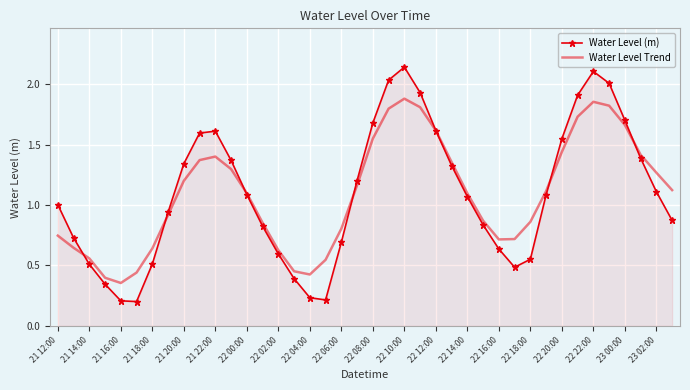

Which series has the widest spread of values?

Water Level (m)